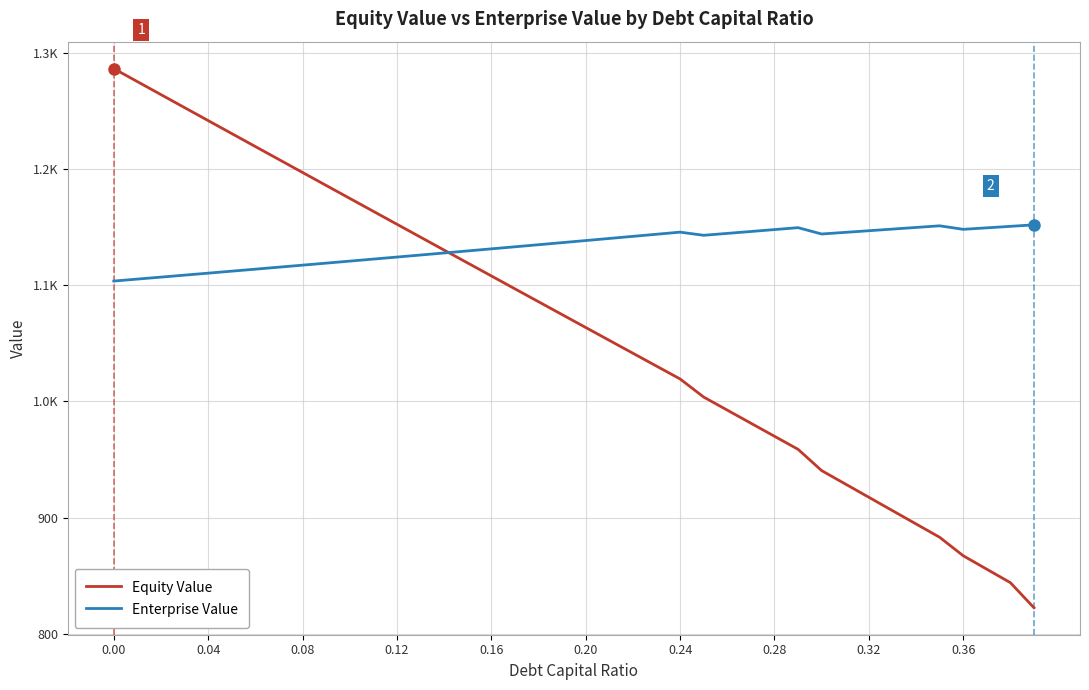

Does the chart display data point markers on the line(s)?

No